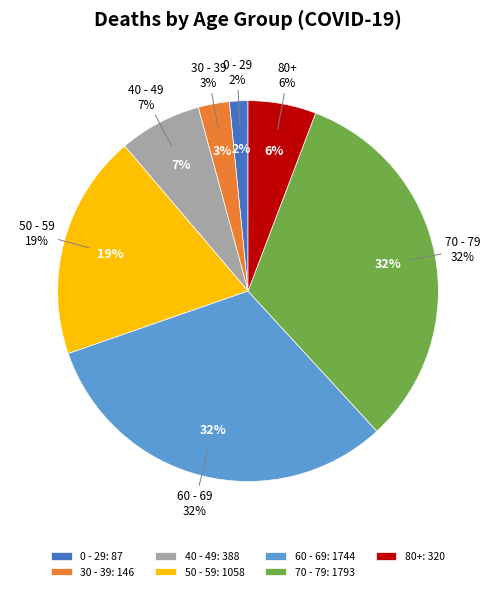

Count the number of slices in the pie.

7